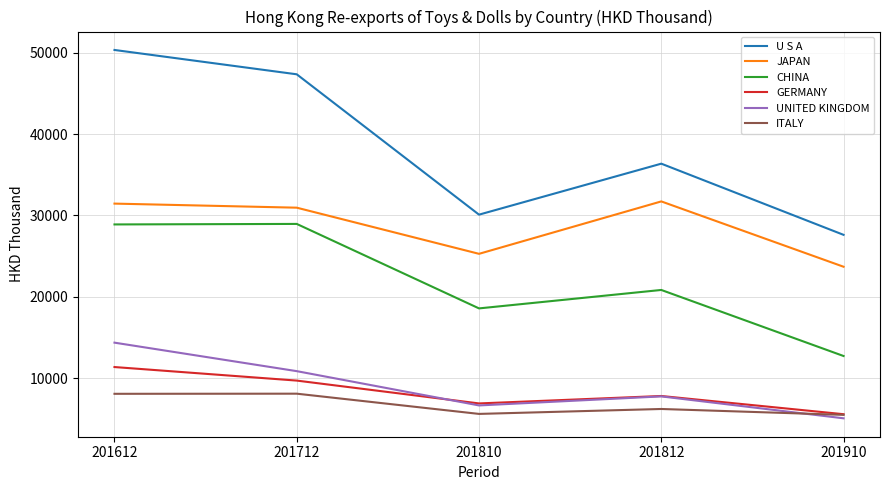

True or false: CHINA has a value of 28959.7 at 201712.

True